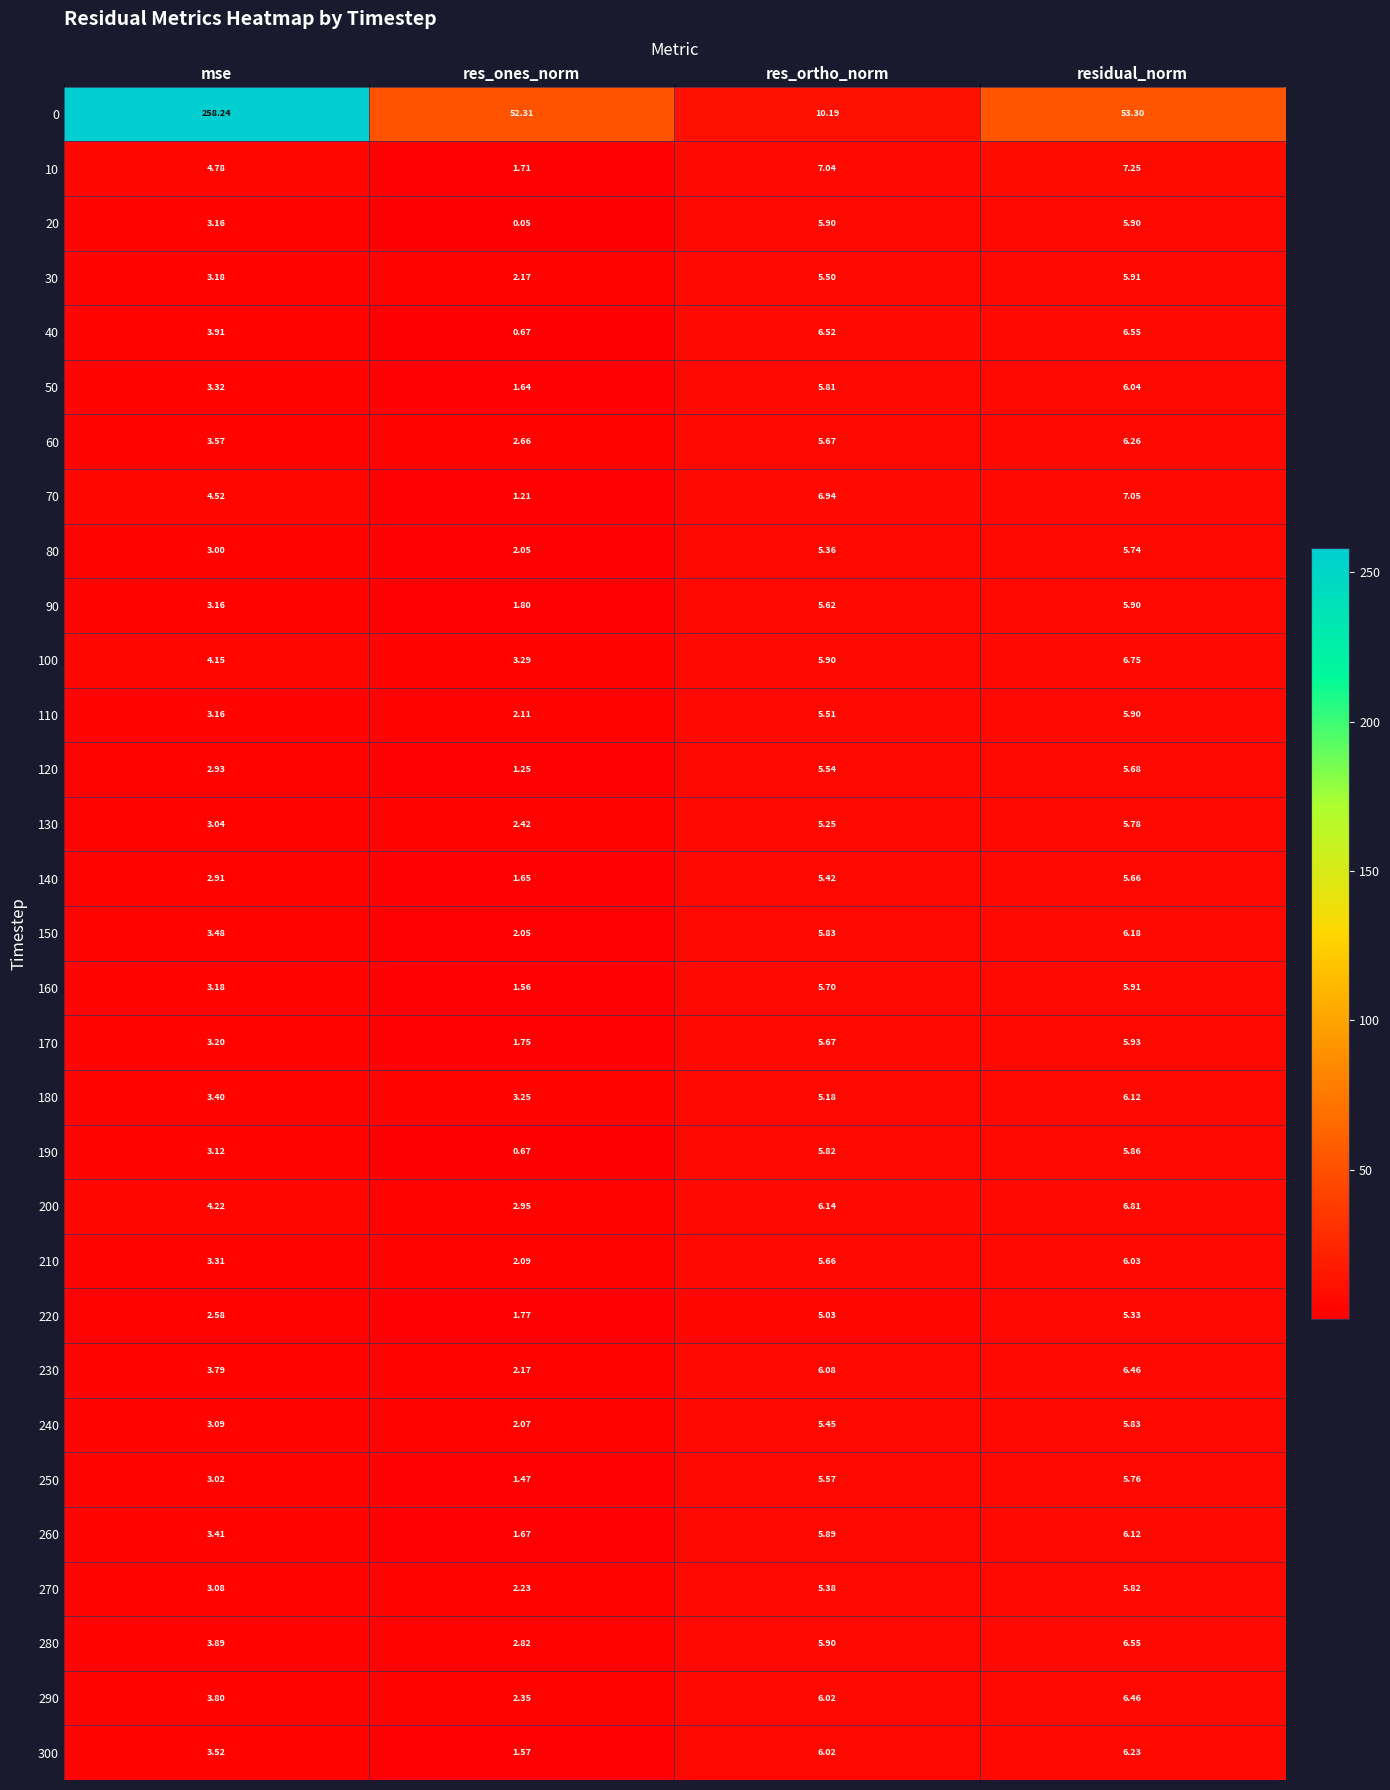

How many categories are shown in the chart?

4